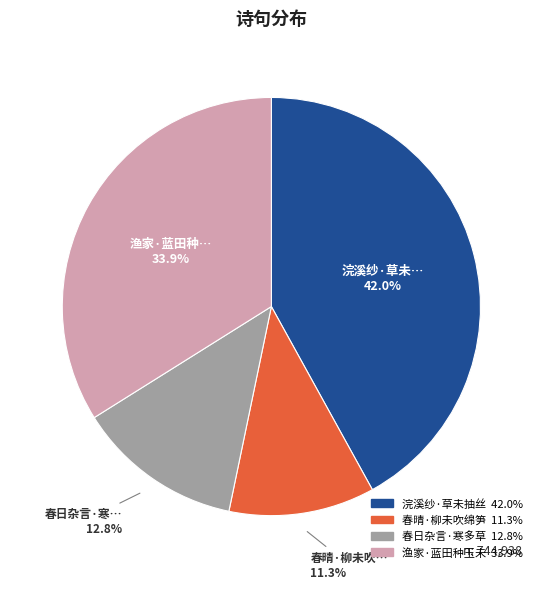

Does any single category account for the majority?

No